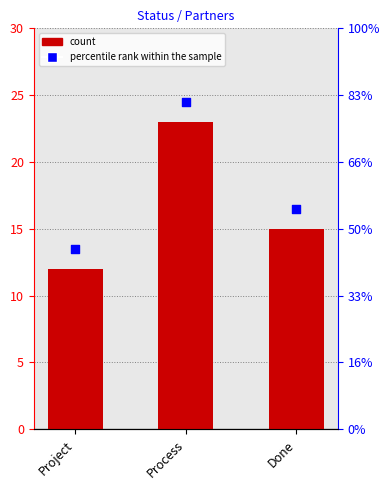

Which series has the widest spread of Y values?

PartnersInStatus